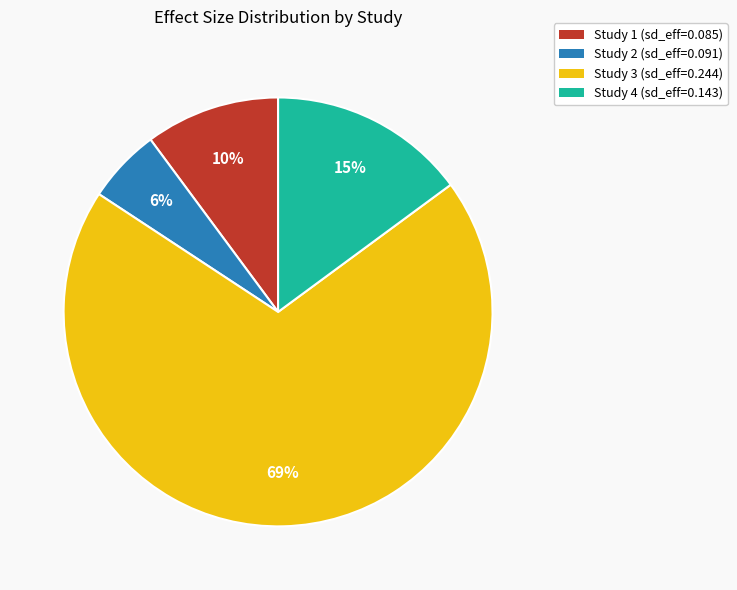

Combined, do Study 3 (sd_eff=0.244) and Study 2 (sd_eff=0.091) account for over 50%?

Yes